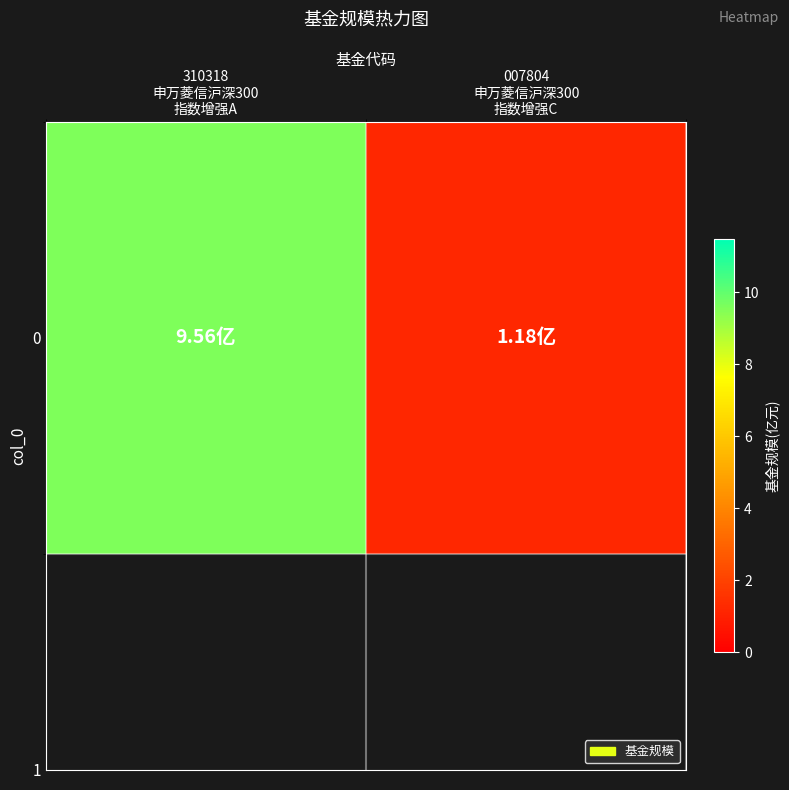

Which category has the highest value across all series?

310318
申万菱信沪深300
指数增强A